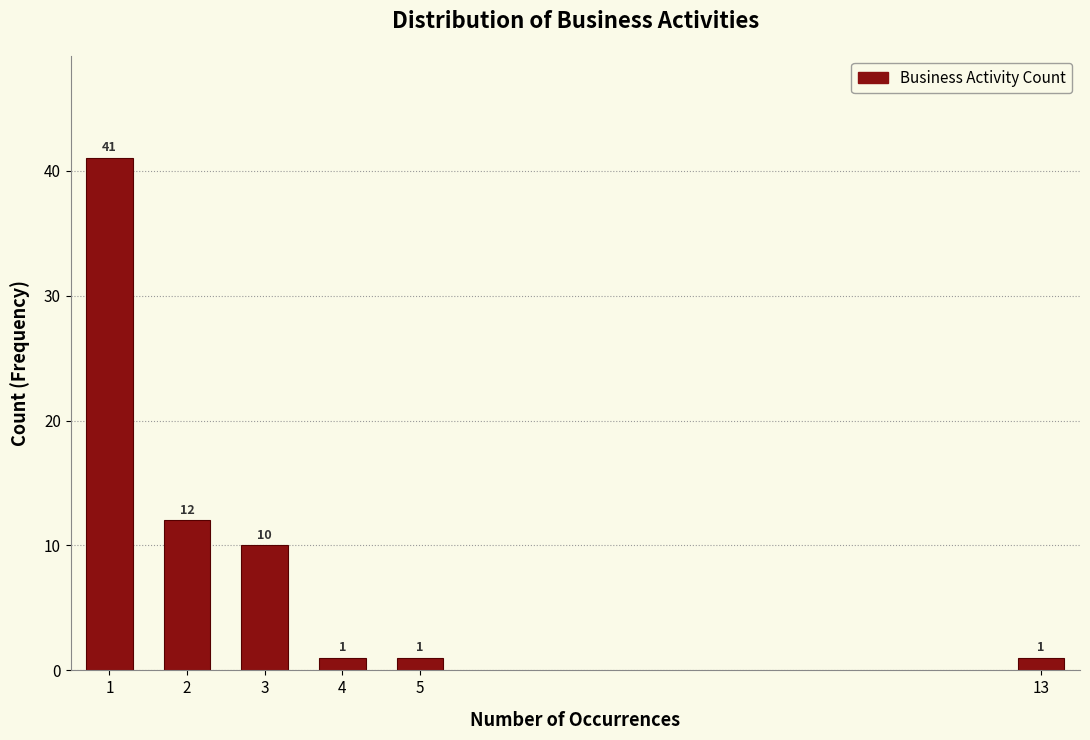

Reading left to right, transcribe all the data shown in this chart.

1=41	2=12	3=10	4=1	5=1	13=1